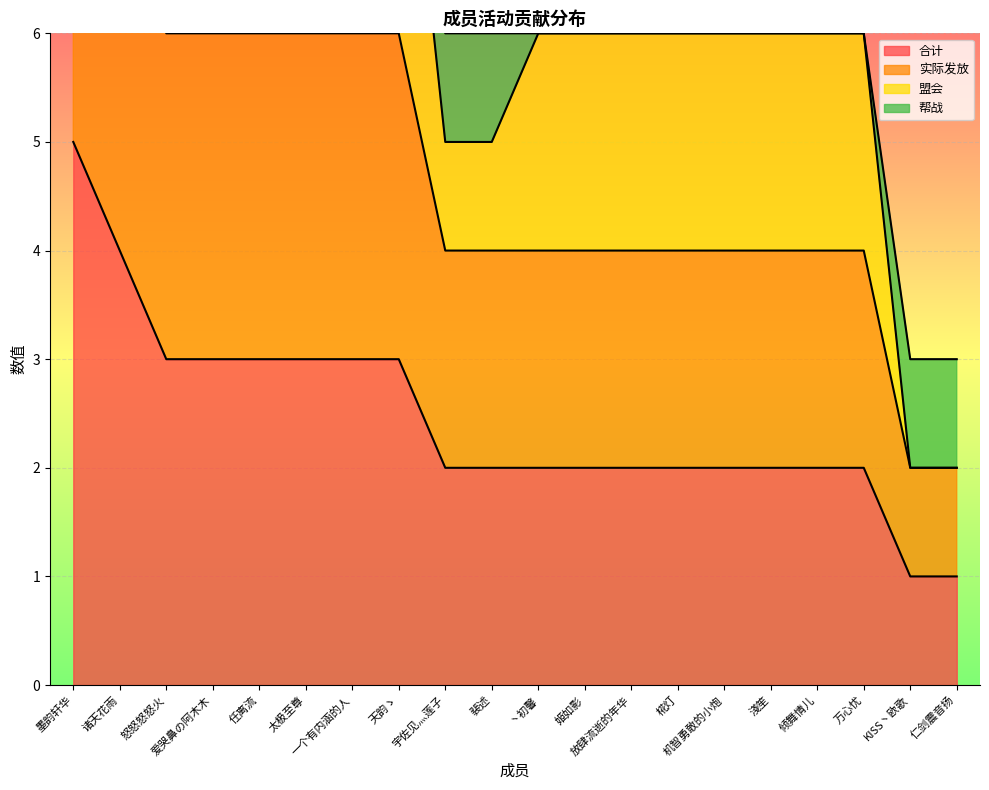

At which category is the sum across all series the highest?

墨韵轩华